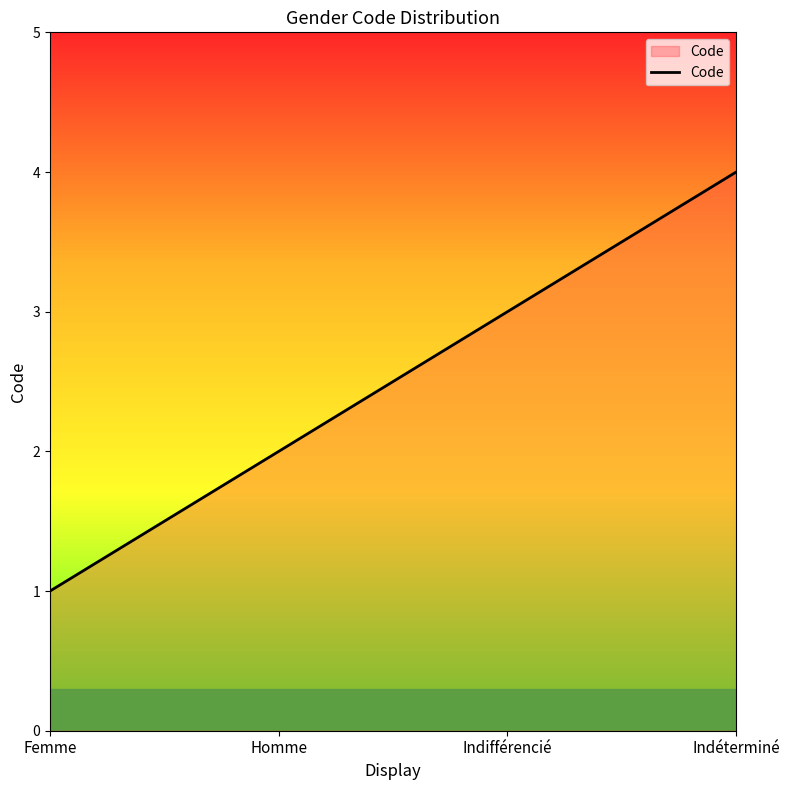

Which category has the highest value across all series?

Indéterminé